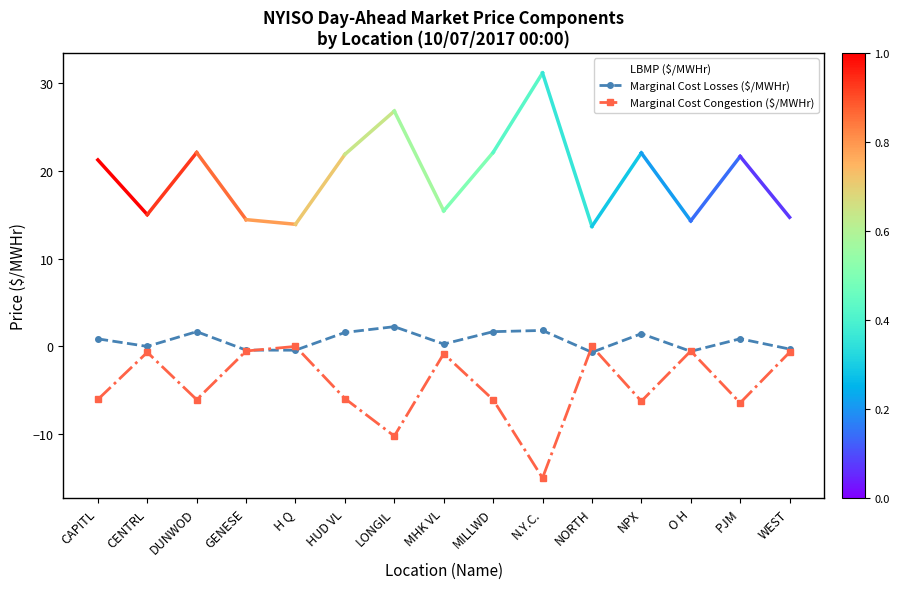

Which series has the largest total across all categories?

LBMP ($/MWHr)